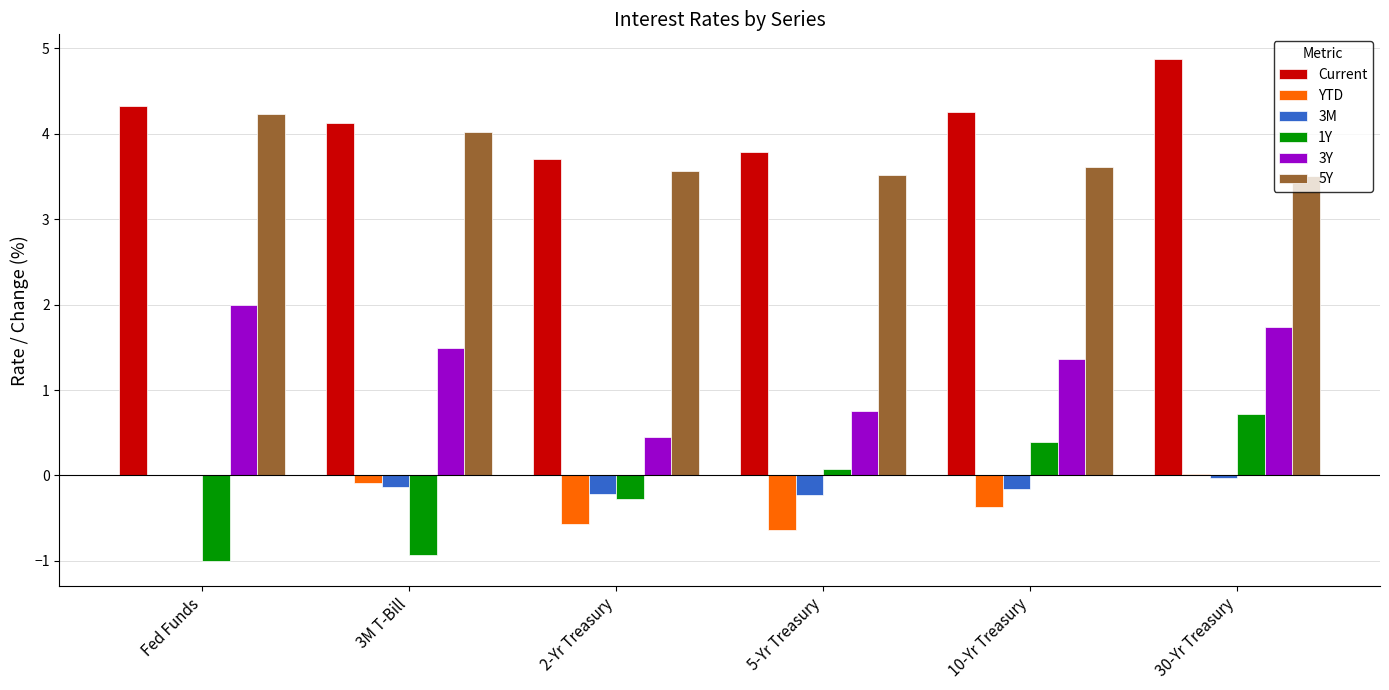

Is the value of 5Y at 2-Yr Treasury greater than the value of 3M at 10-Yr Treasury?

Yes